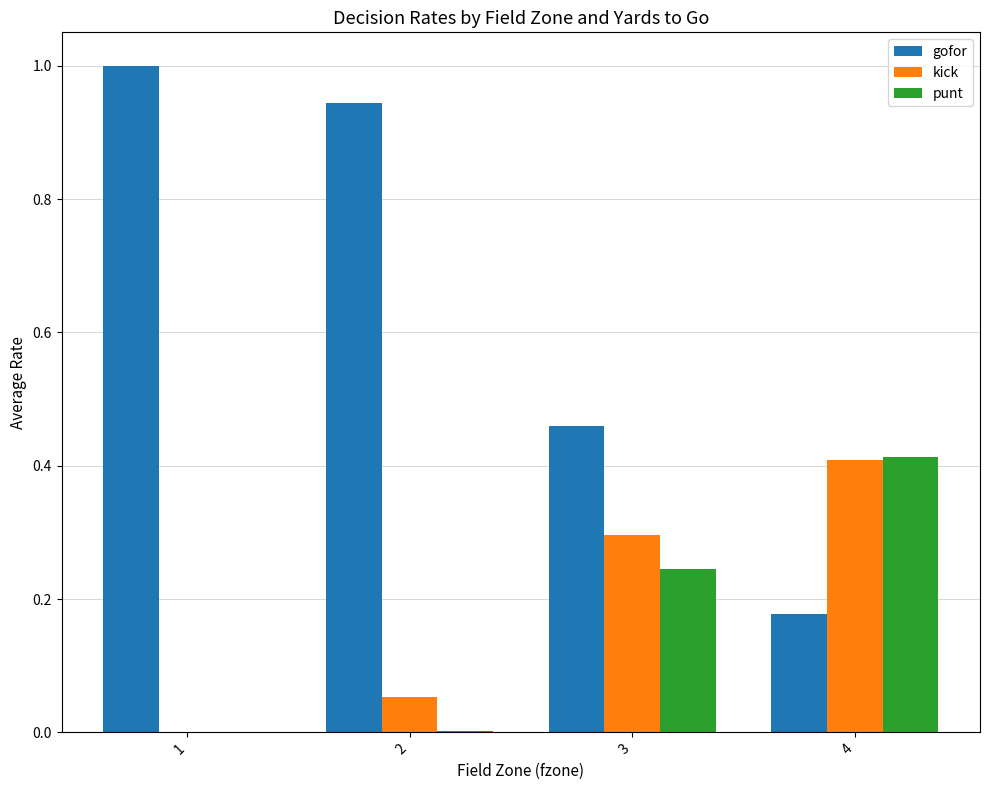

What is the sum of the gofor values at 3 and 4?

0.6